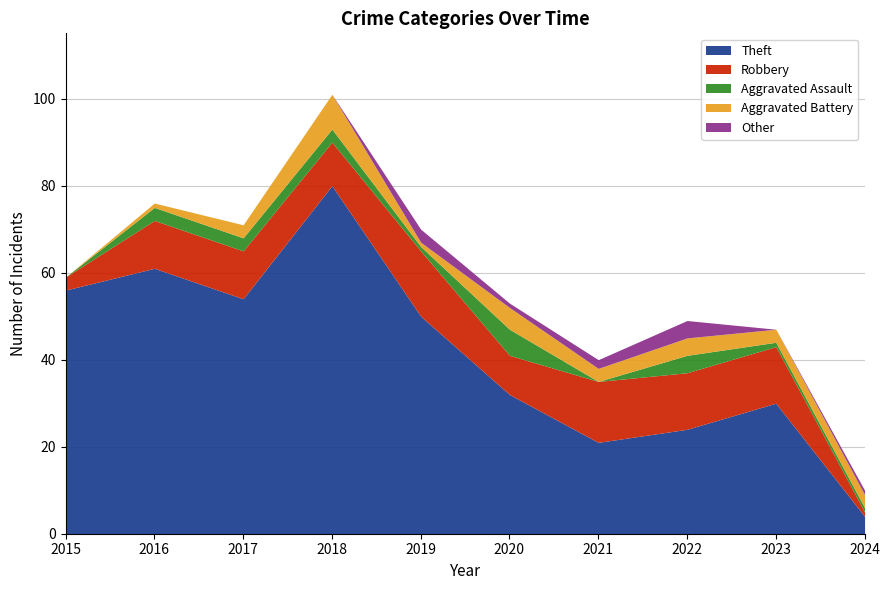

What is the total value across all series at 2017?

71